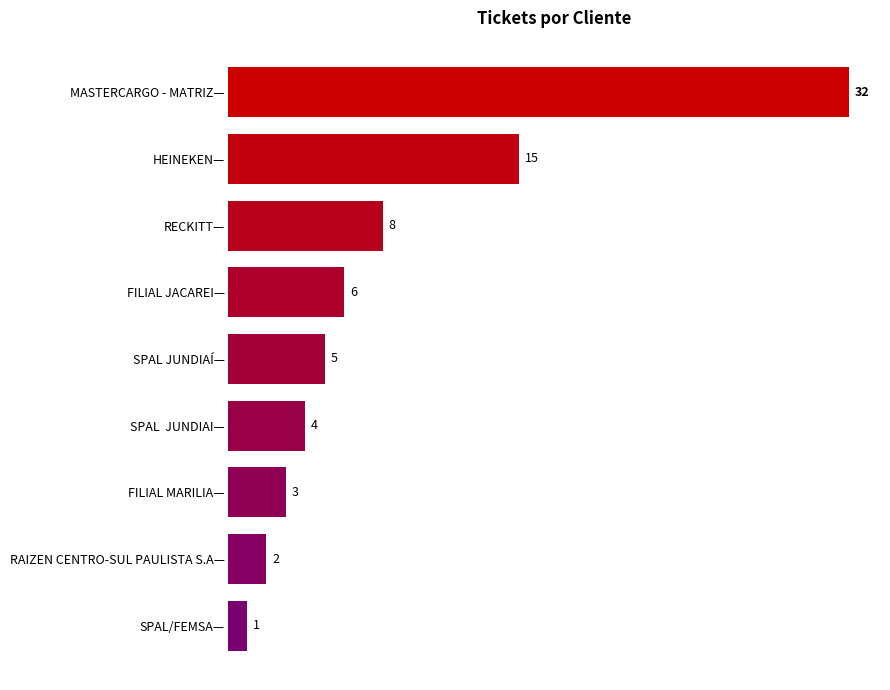

What is the average value?

8